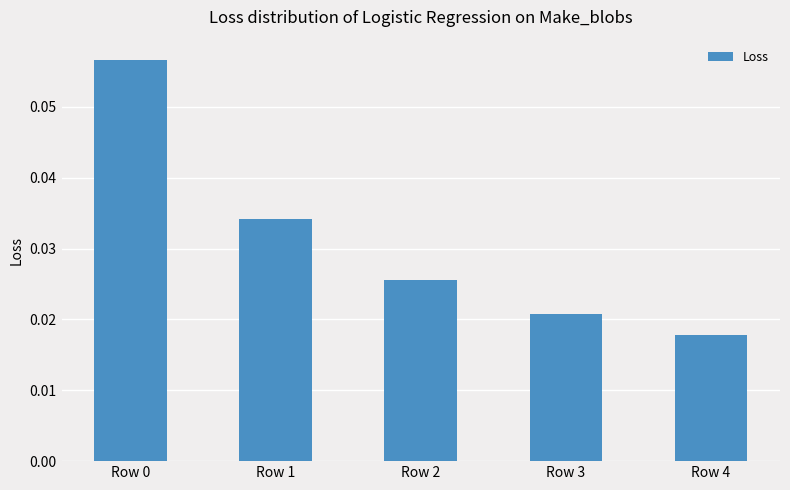

Which category has the lowest value across all series?

Row 4